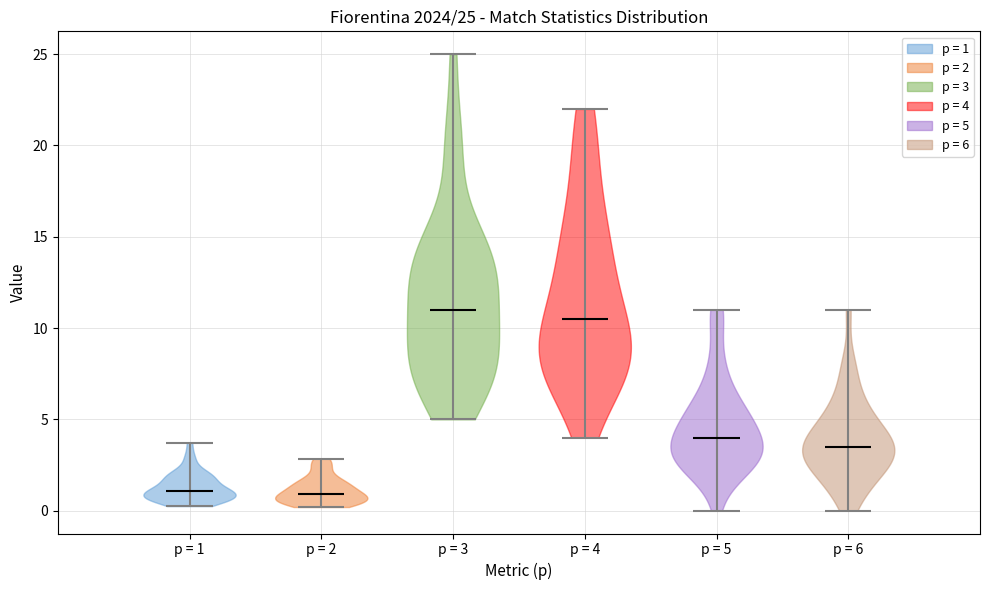

Which violin has the highest median line?

p = 3